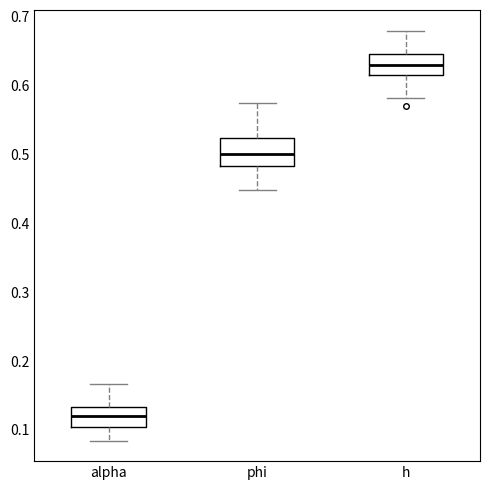

Which box has the lowest median line?

alpha